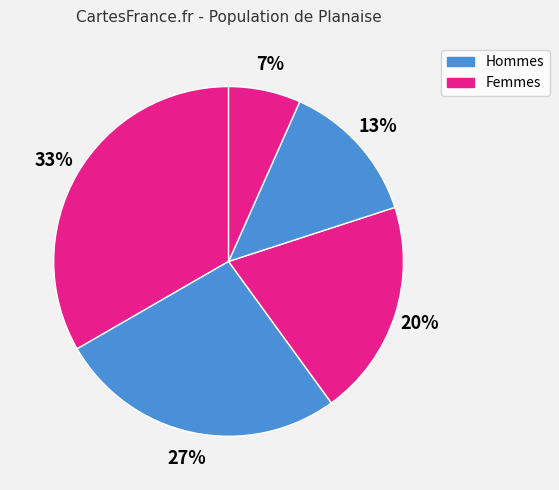

Count the number of slices in the pie.

5